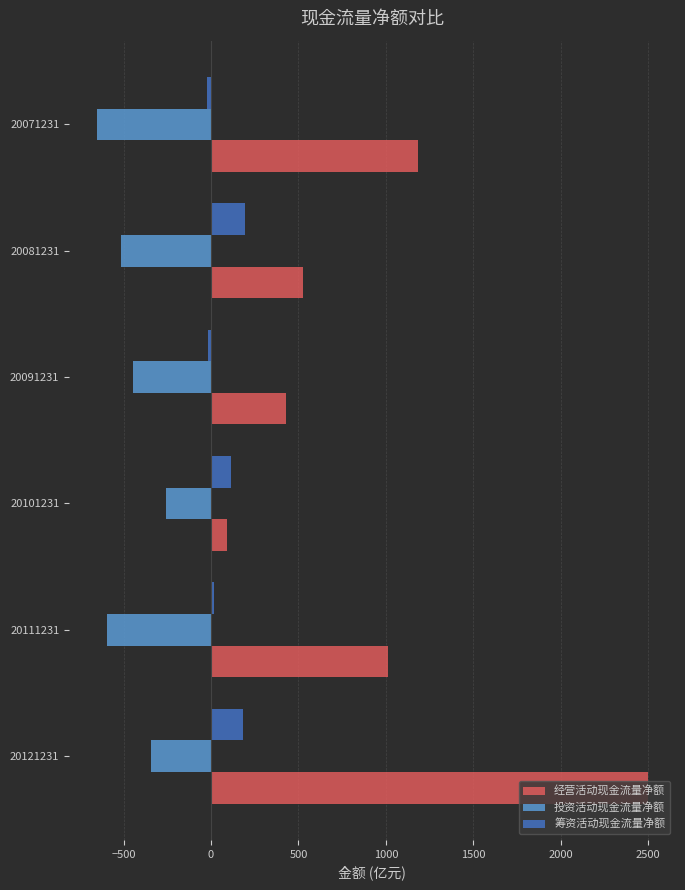

Which series has the widest spread of values?

经营活动现金流量净额